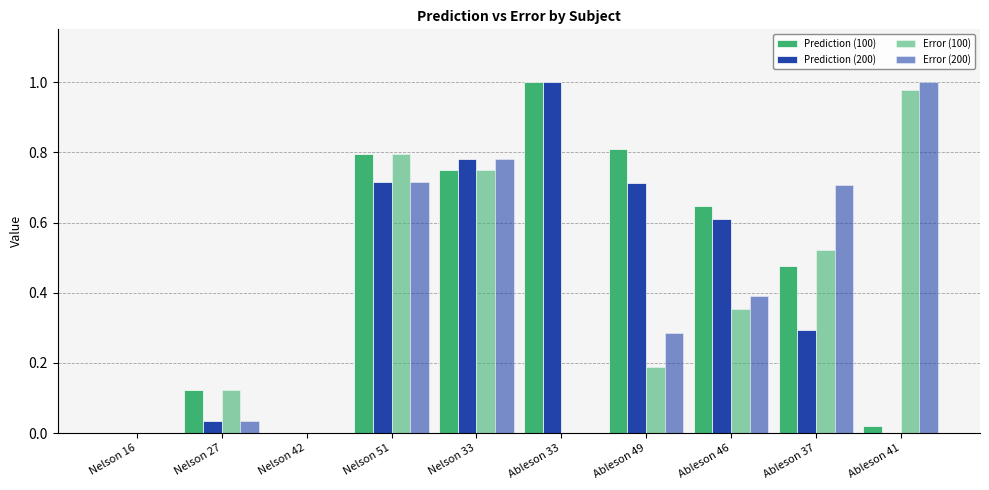

How many categories are shown in the chart?

10